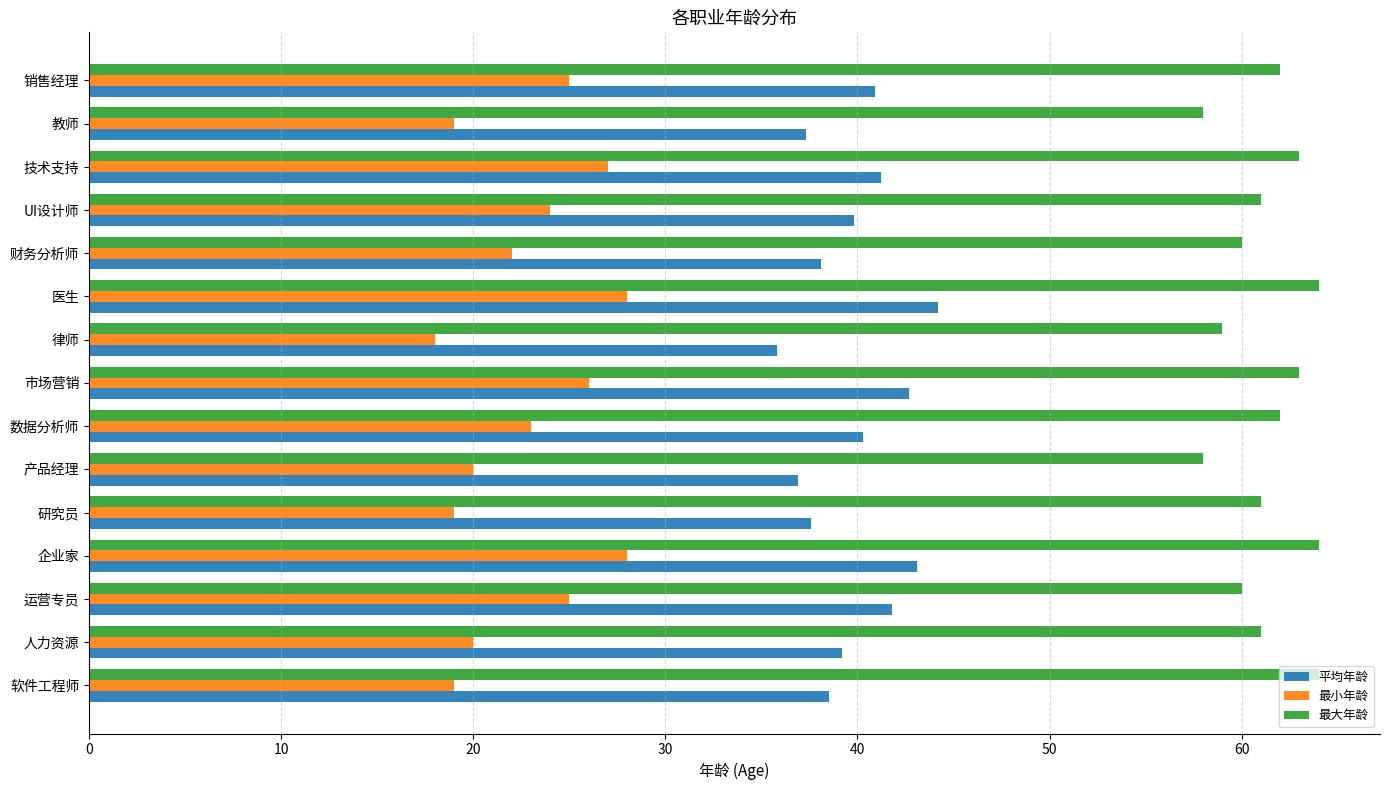

Which series has the largest range (max minus min)?

最小年龄